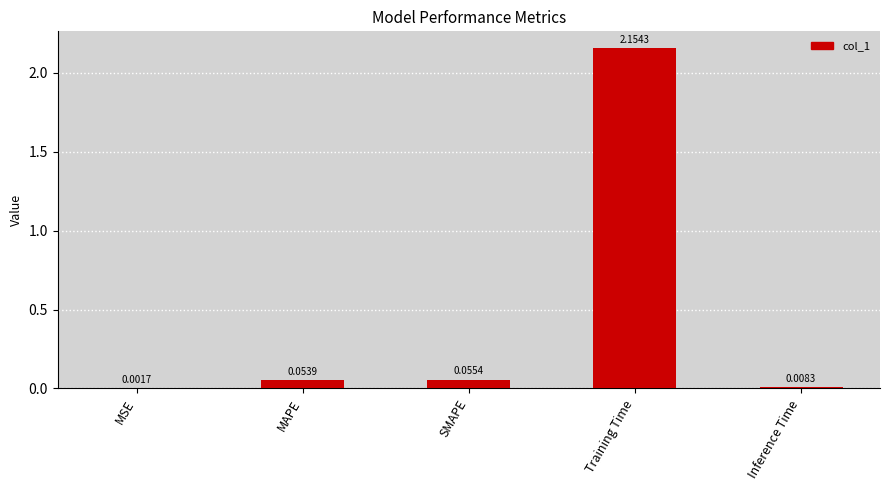

At which category does the chart reach its peak across all series?

Training Time